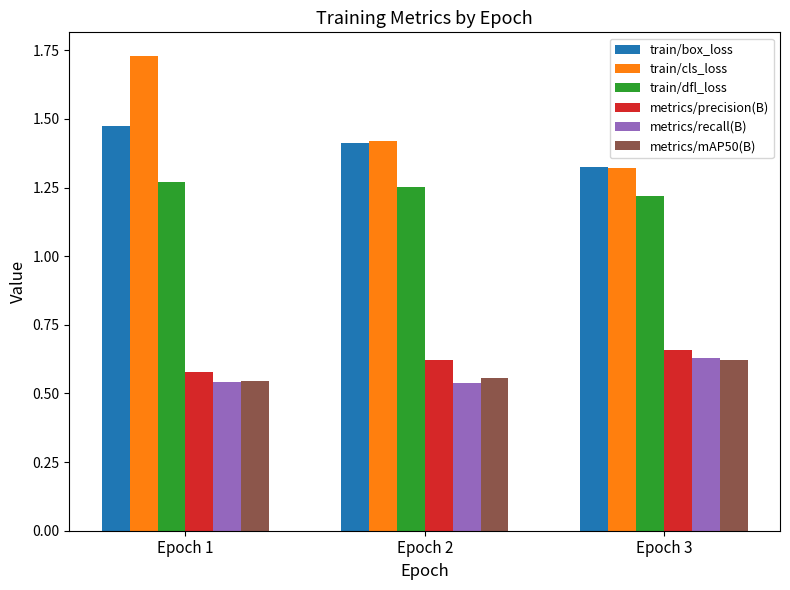

What are all the series names shown in the legend?

train/box_loss, train/cls_loss, train/dfl_loss, metrics/precision(B), metrics/recall(B), metrics/mAP50(B)